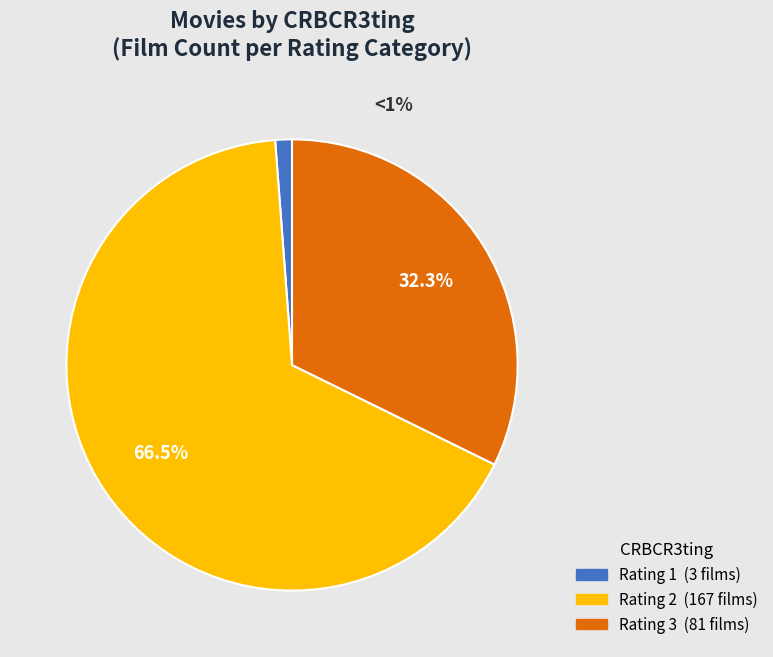

Between 2 and 3, which is larger?

2